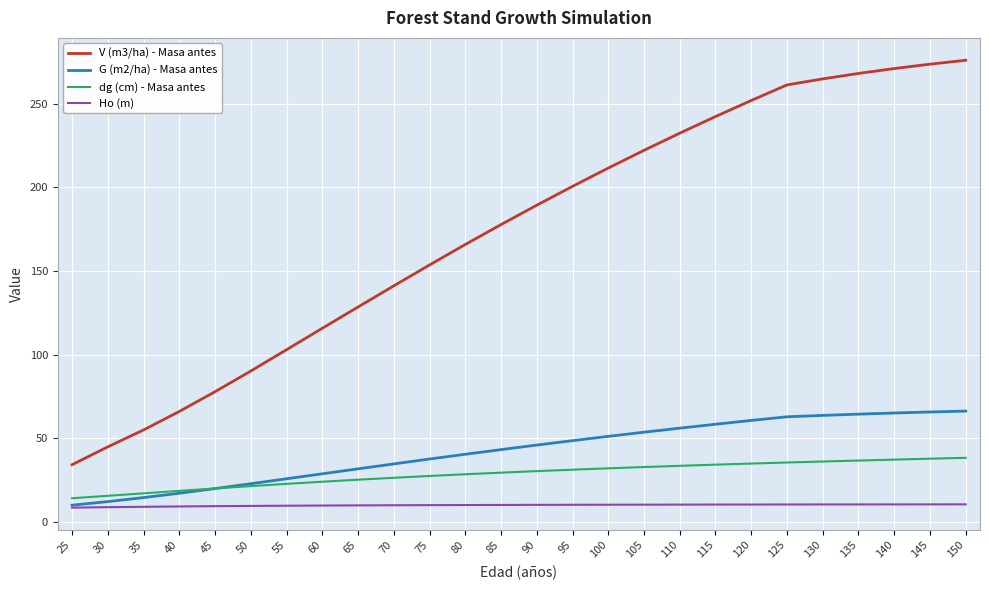

True or false: V (m3/ha) - Masa antes and G (m2/ha) - Masa antes intersect in this chart.

False